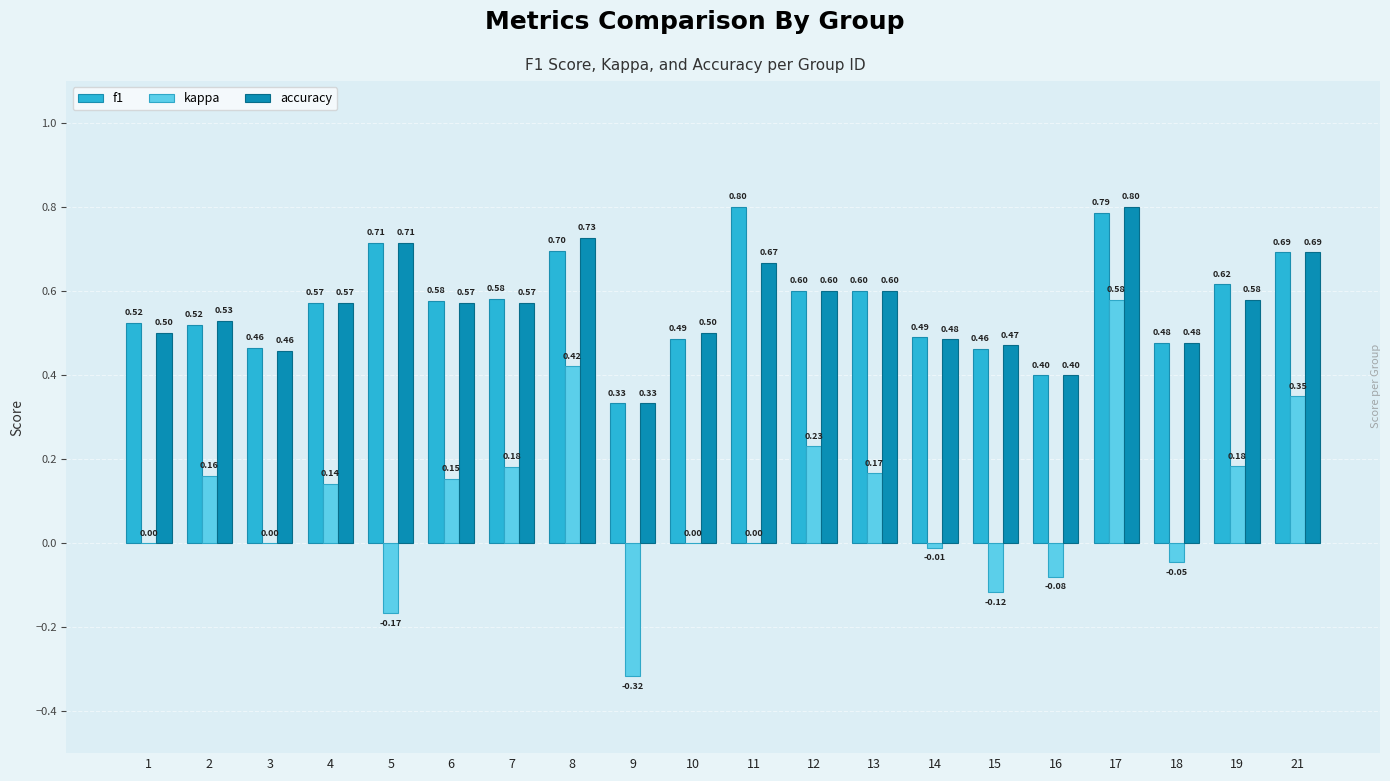

What are all the series names shown in the legend?

f1, kappa, accuracy